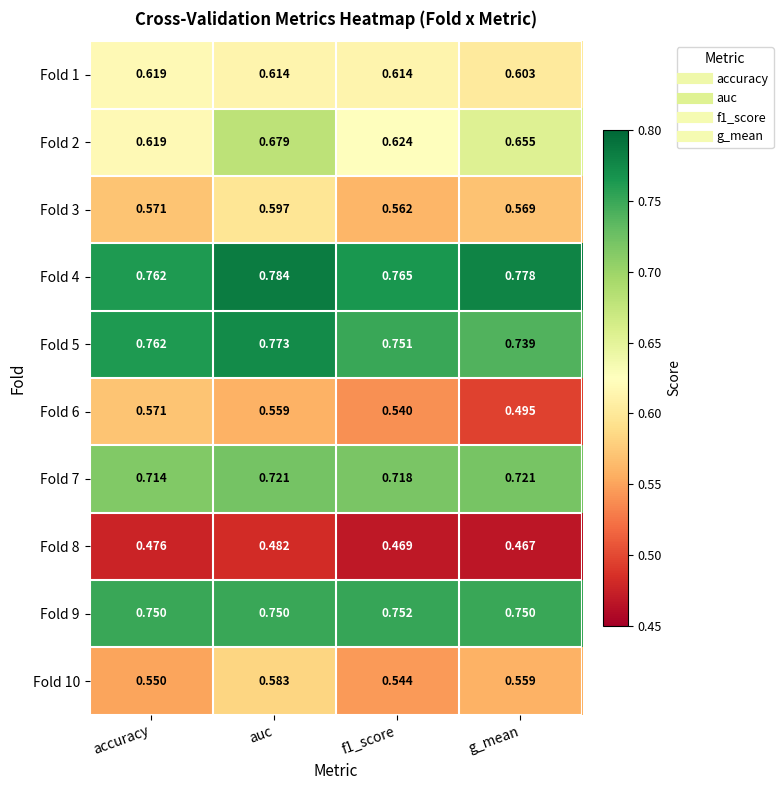

Between accuracy and f1_score, which series saw the biggest shift?

Fold 6